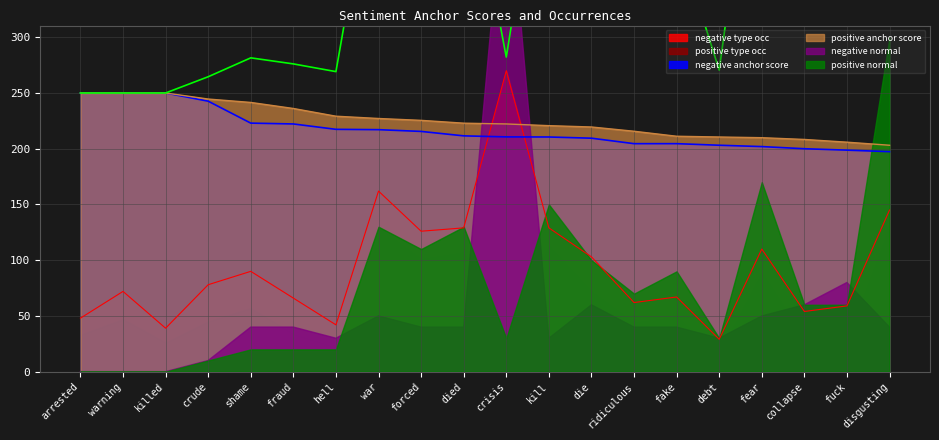

True or false: positive anchor score and positive normal cross at least once.

False